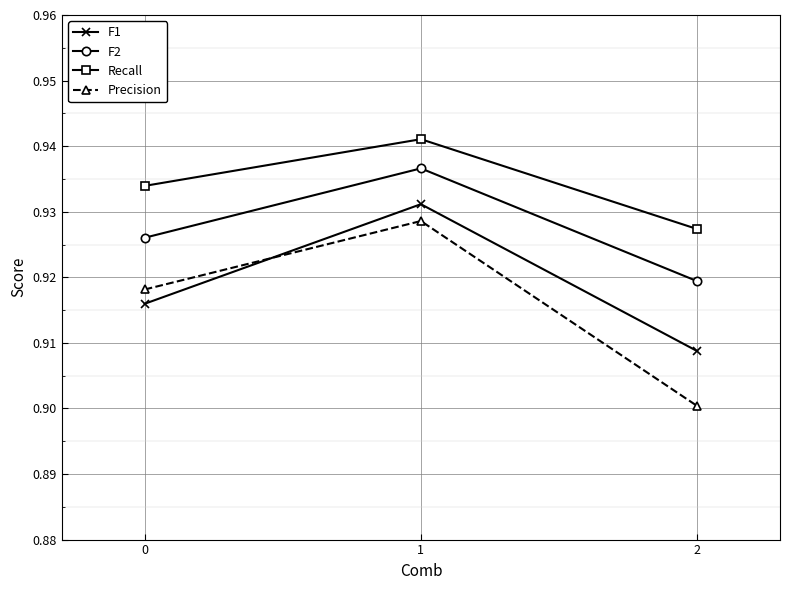

Count the Precision values in the range 0 to 1.

3